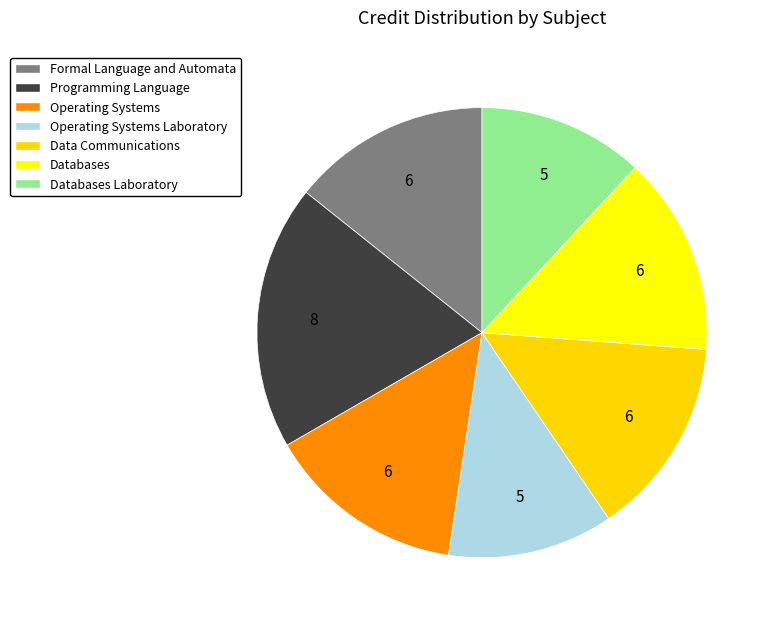

Count the number of slices in the pie.

7